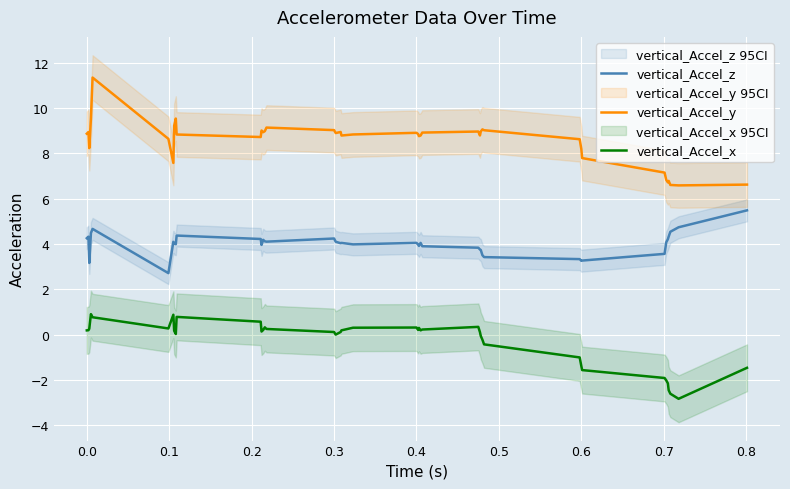

List the series in order of their peak value, highest first.

vertical_Accel_y, vertical_Accel_z, vertical_Accel_x